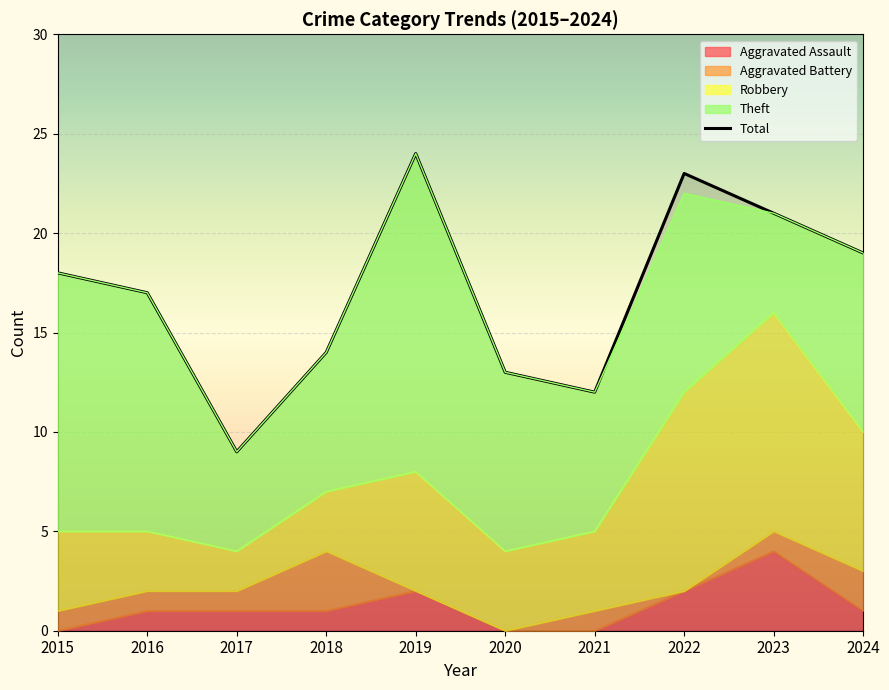

True or false: the data shows 6 at 2015.

False